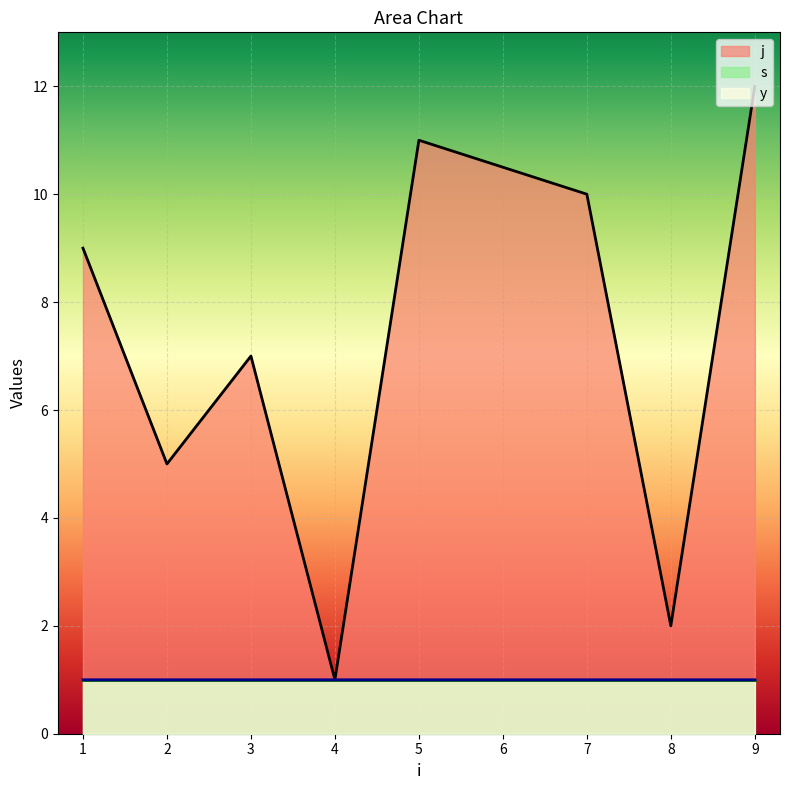

What is the value of the j point at the 5th from the left?

11.0